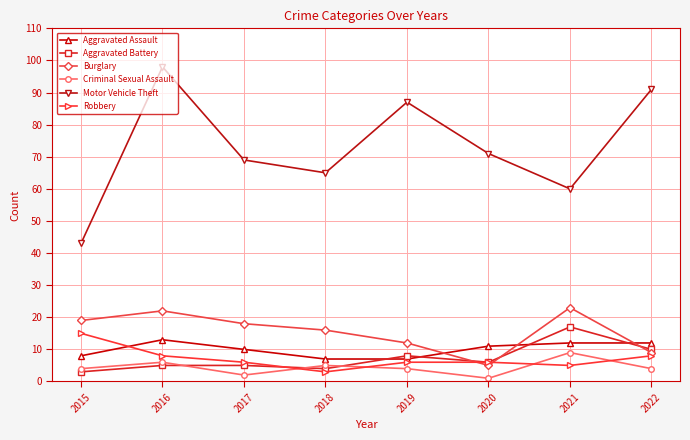

Which series has the largest total across all categories?

Motor Vehicle Theft